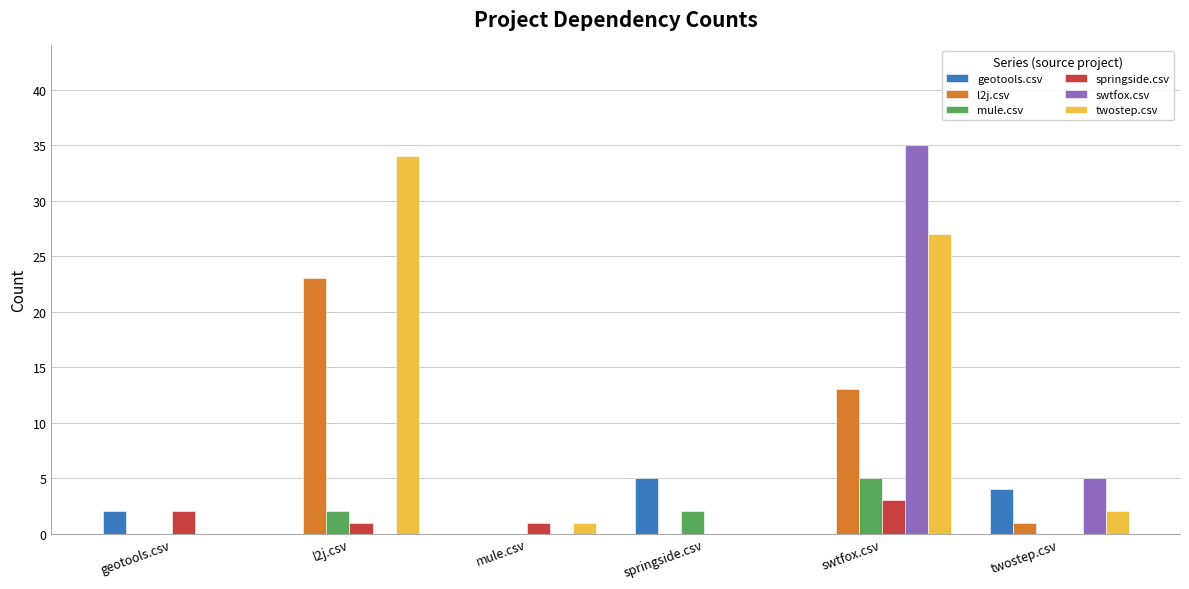

At which label does twostep.csv reach its peak?

l2j.csv